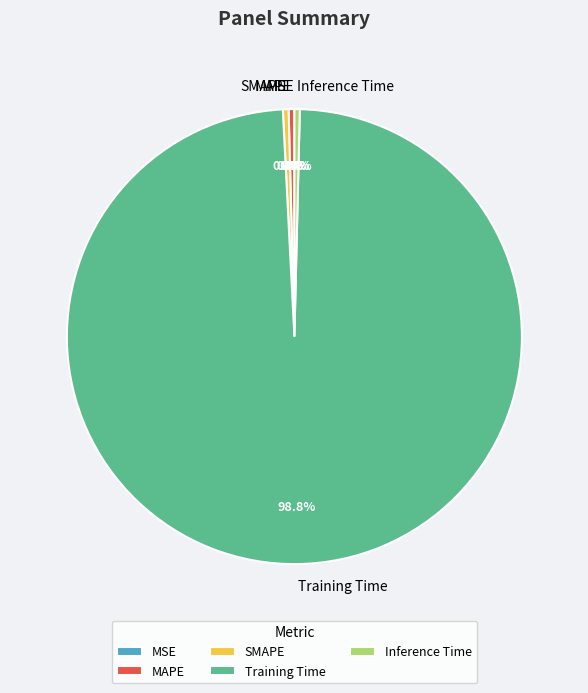

What is the majority slice?

Training Time